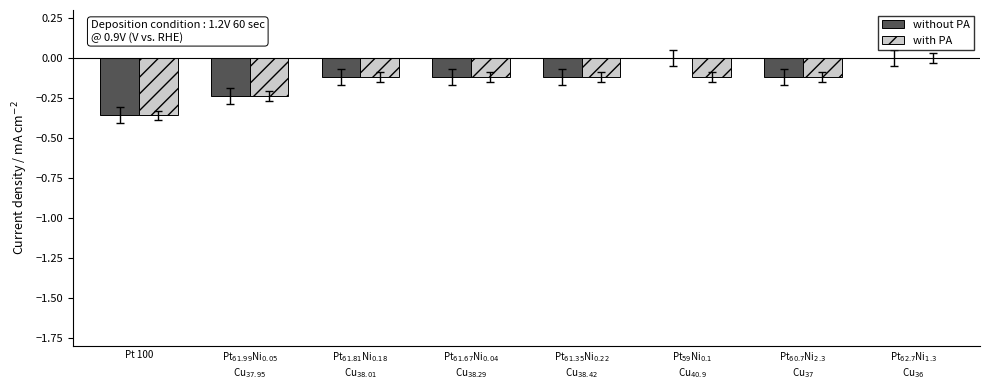

What is the sum of all without PA values?

-1.1